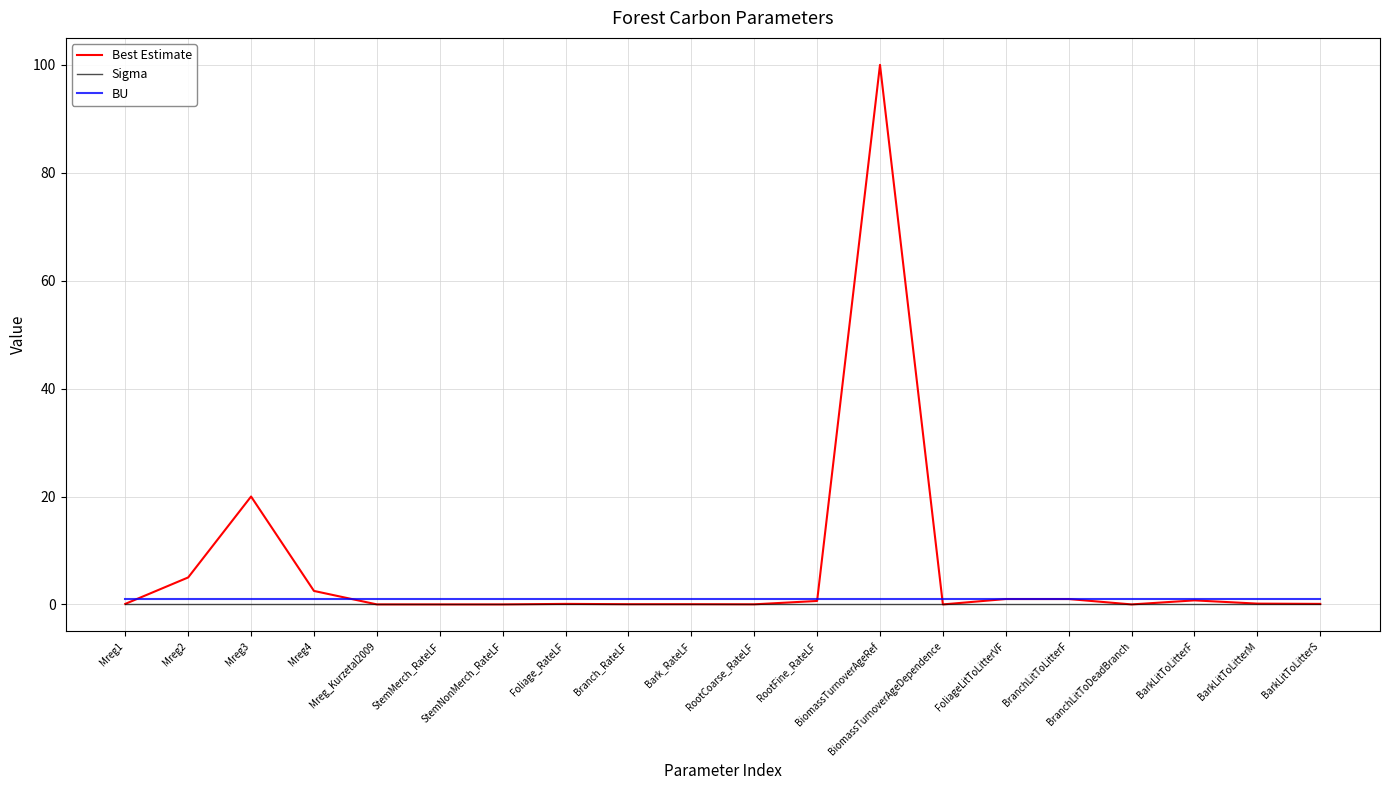

True or false: Sigma and BU intersect in this chart.

False